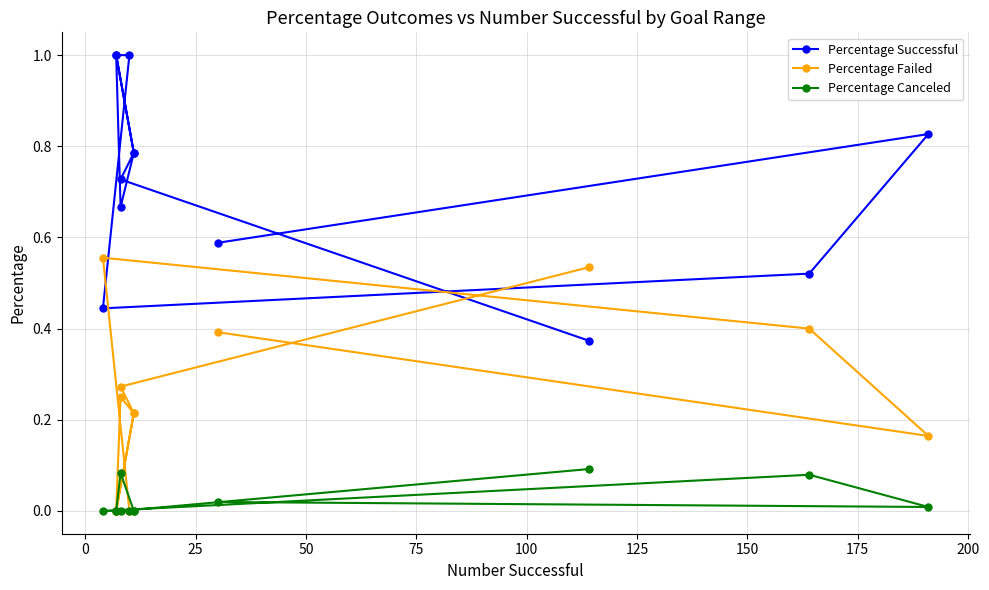

True or false: Percentage Successful has a value of 0.2 at 225.

False